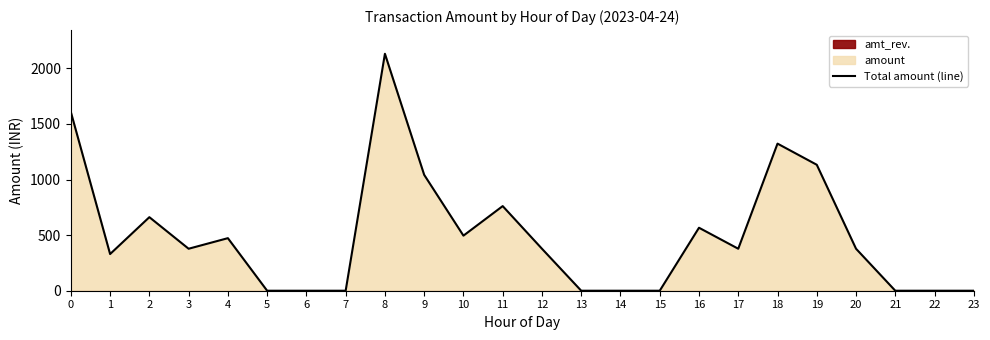

Between 16 and 10, which is larger?

16